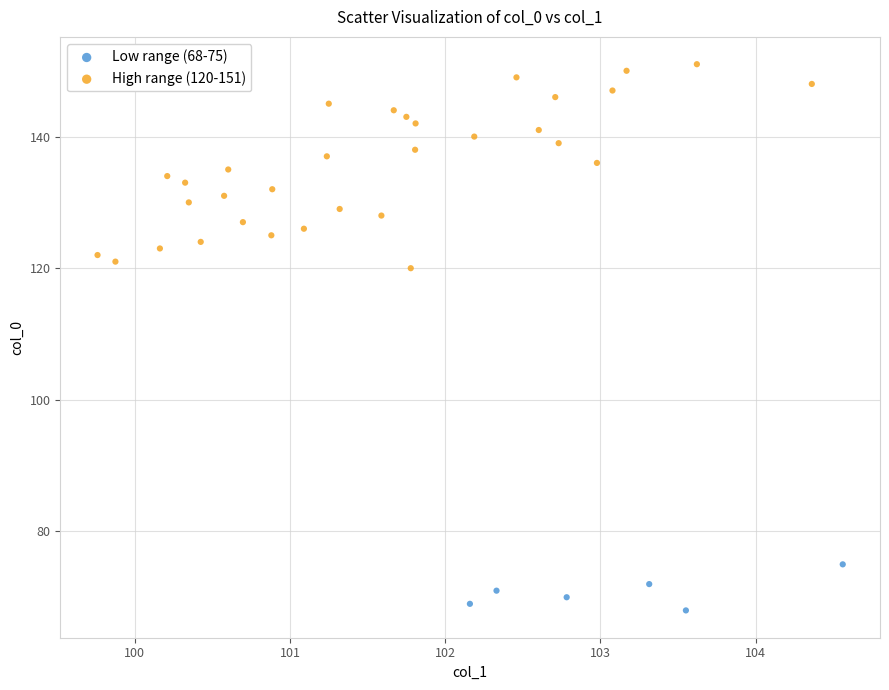

Which series contains the highest Y value?

High range (120-151)